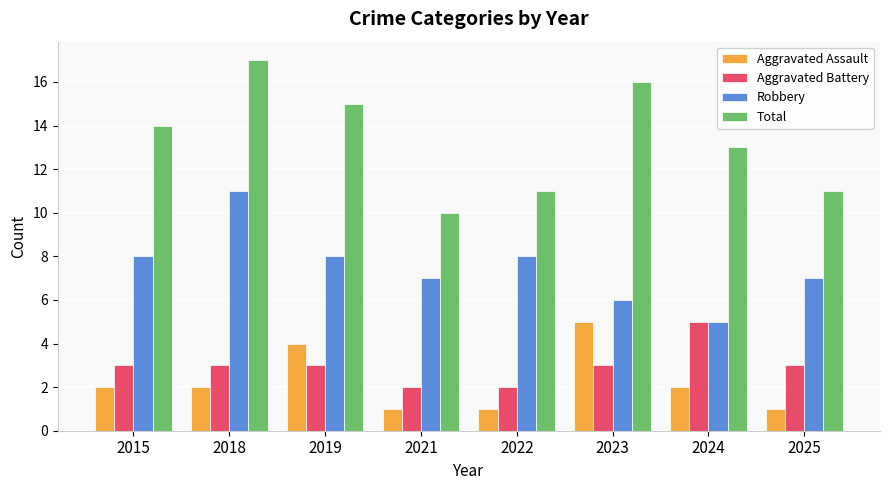

Which series has the largest range (max minus min)?

Total